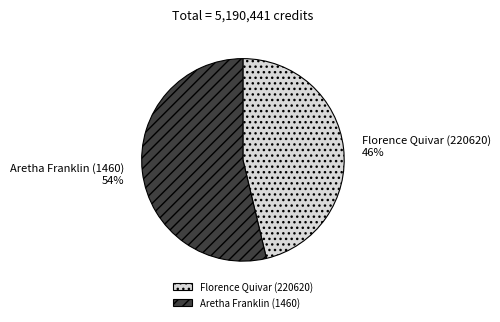

True or false: Florence Quivar (220620) accounts for 38% of the total.

False